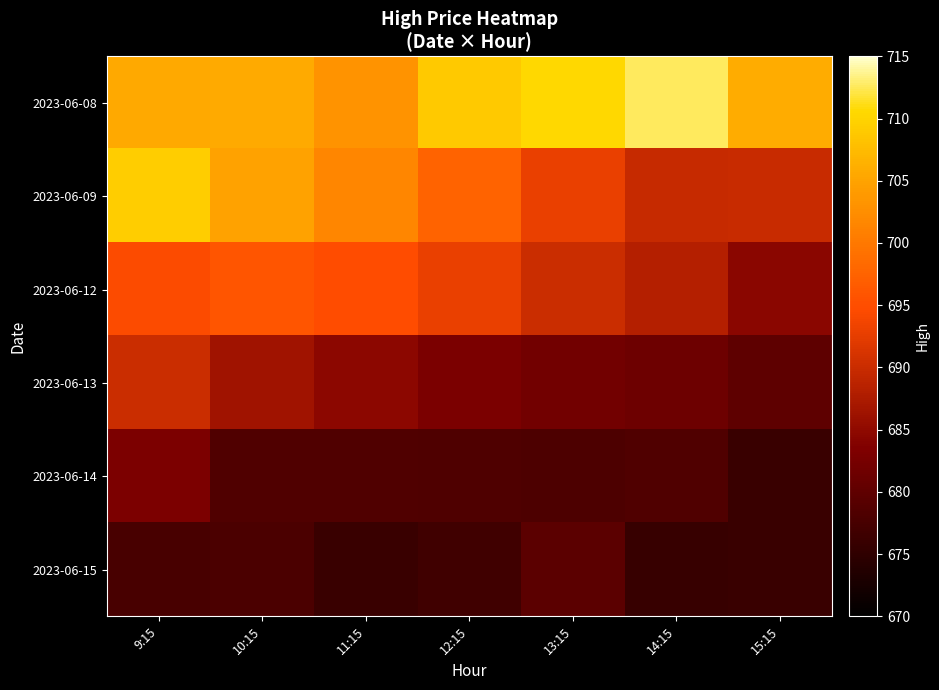

Reading left to right, what are all the values shown in this chart?

2023-06-08: 9:15=705.7	10:15=705.8	11:15=703.2	12:15=709.0	13:15=710.5	14:15=712.6	15:15=706.0
2023-06-09: 9:15=709.2	10:15=705.0	11:15=701.5	12:15=697.5	13:15=693.0	14:15=689.7	15:15=690.0
2023-06-12: 9:15=694.5	10:15=695.9	11:15=695.0	12:15=693.0	13:15=690.1	14:15=688.2	15:15=684.5
2023-06-13: 9:15=690.2	10:15=686.3	11:15=684.7	12:15=682.8	13:15=682.0	14:15=681.5	15:15=680.0
2023-06-14: 9:15=683.0	10:15=678.5	11:15=678.5	12:15=678.3	13:15=678.2	14:15=678.5	15:15=676.0
2023-06-15: 9:15=677.6	10:15=678.0	11:15=676.0	12:15=676.7	13:15=679.5	14:15=676.0	15:15=676.0